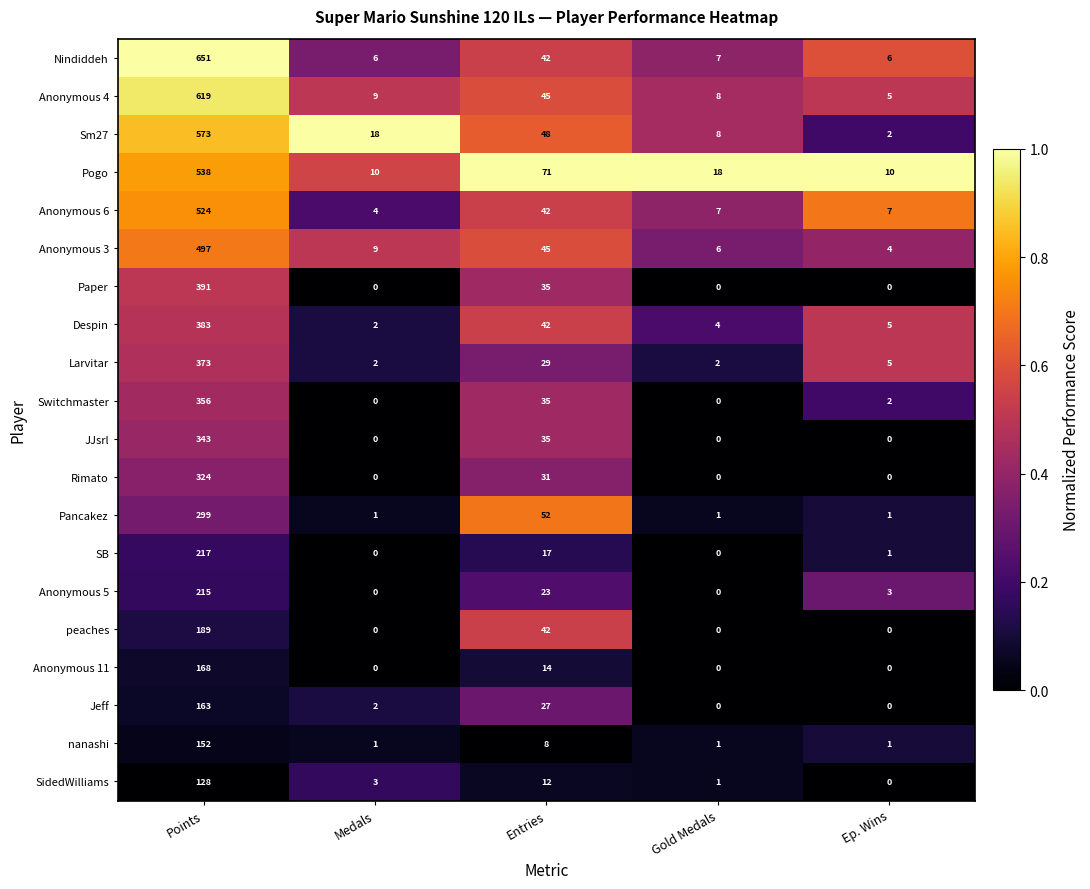

Which series has the largest range (max minus min)?

Nindiddeh